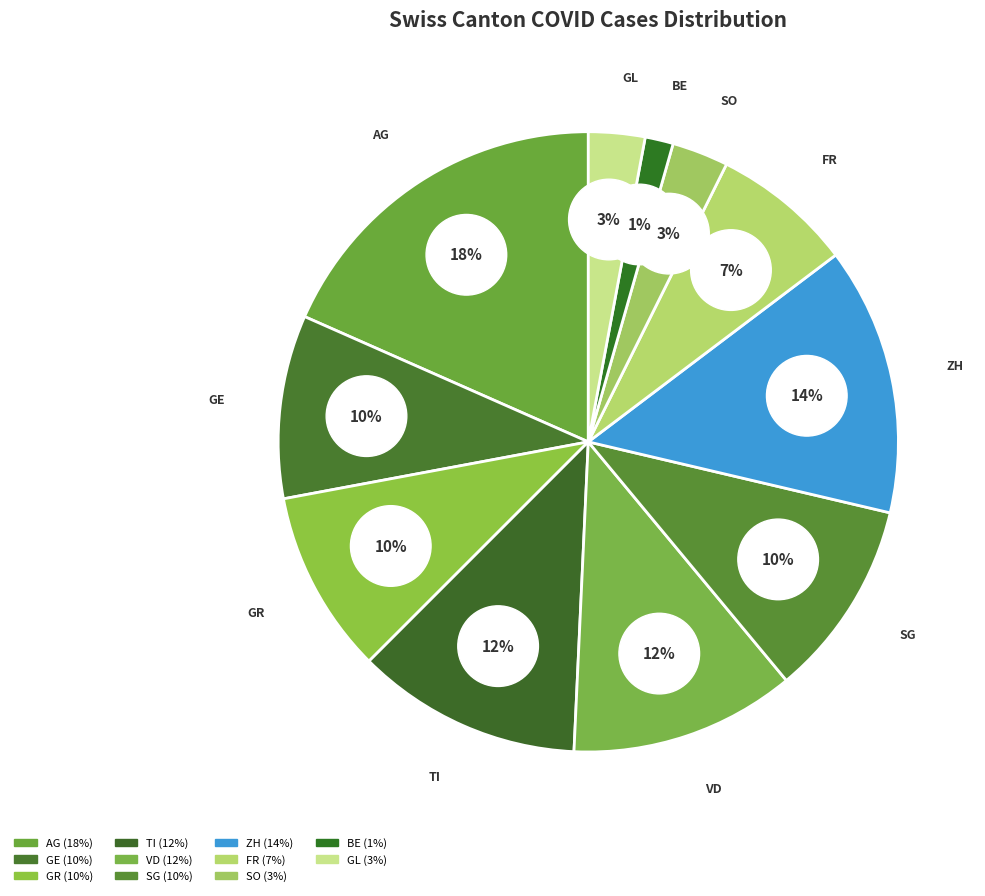

Does GR represent more than half of the total?

No